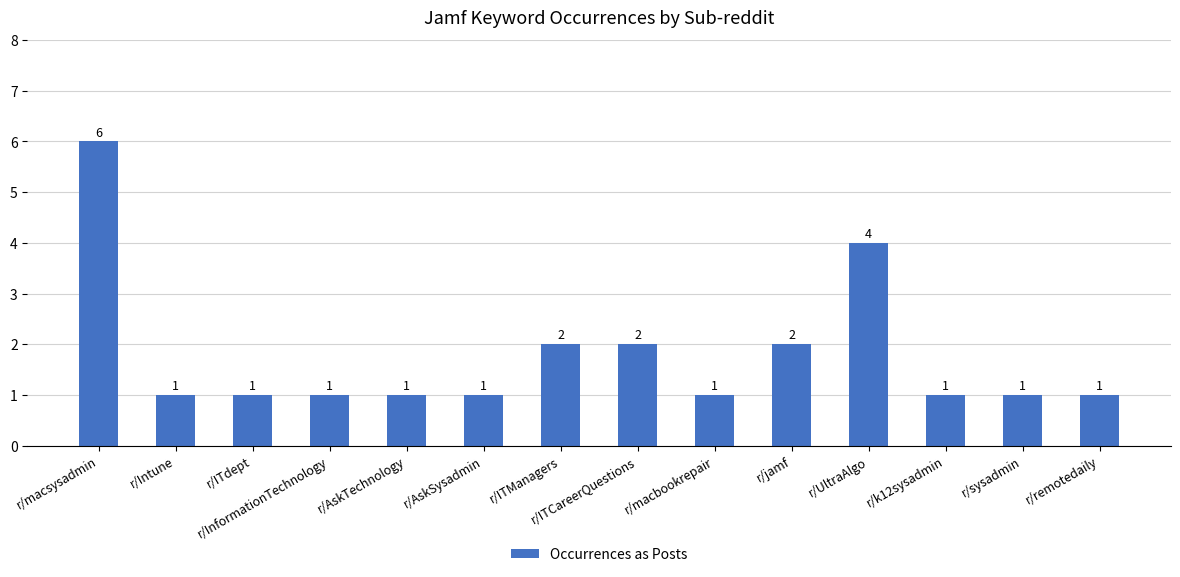

Which label corresponds to the largest value in the chart?

r/macsysadmin